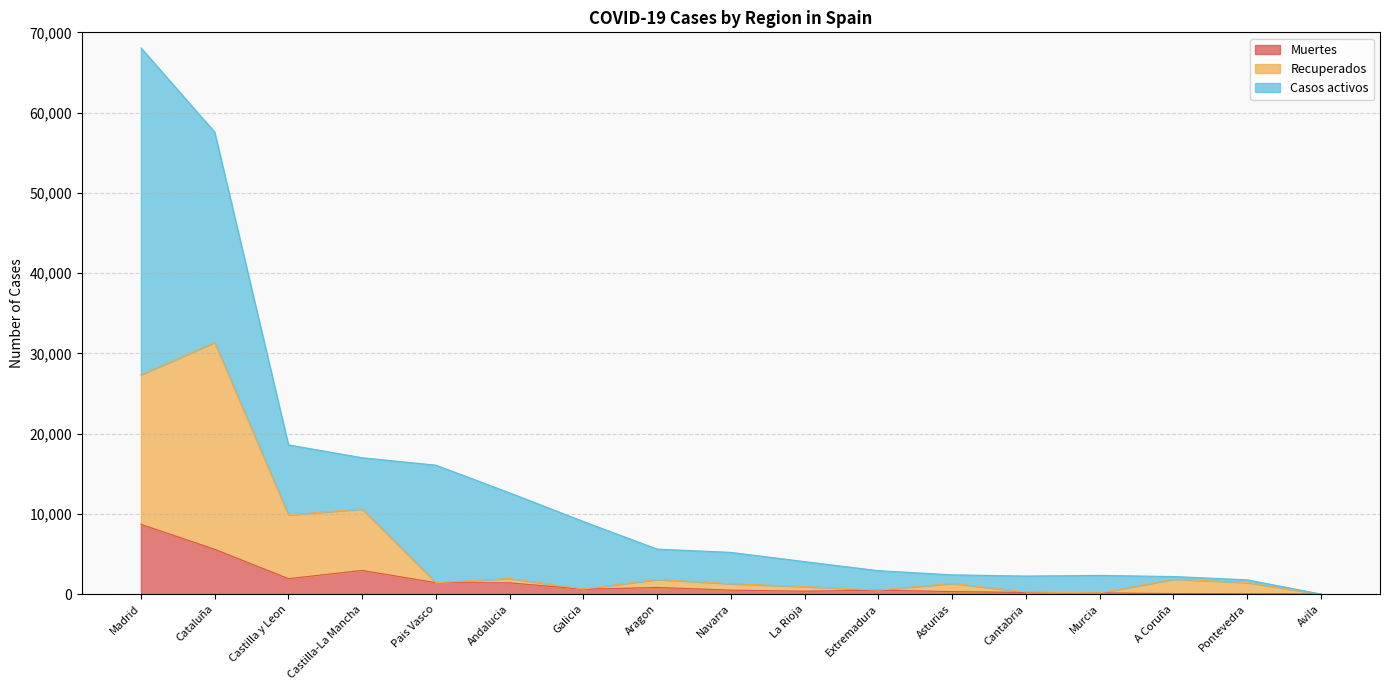

What are all the series names shown in the legend?

Muertes, Recuperados, Casos activos